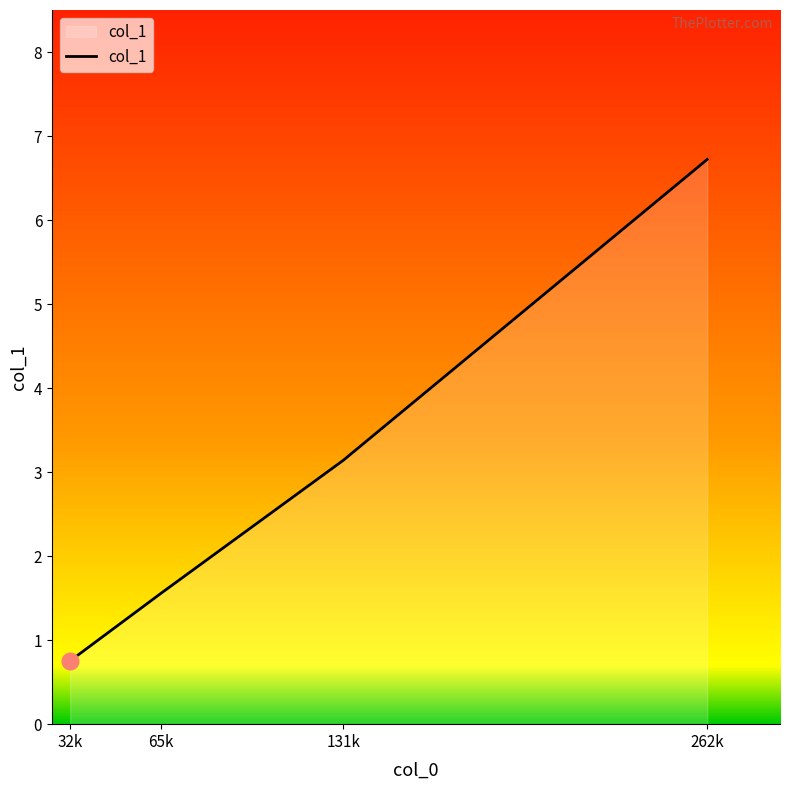

The value at 65k is 1.6. True or false?

True